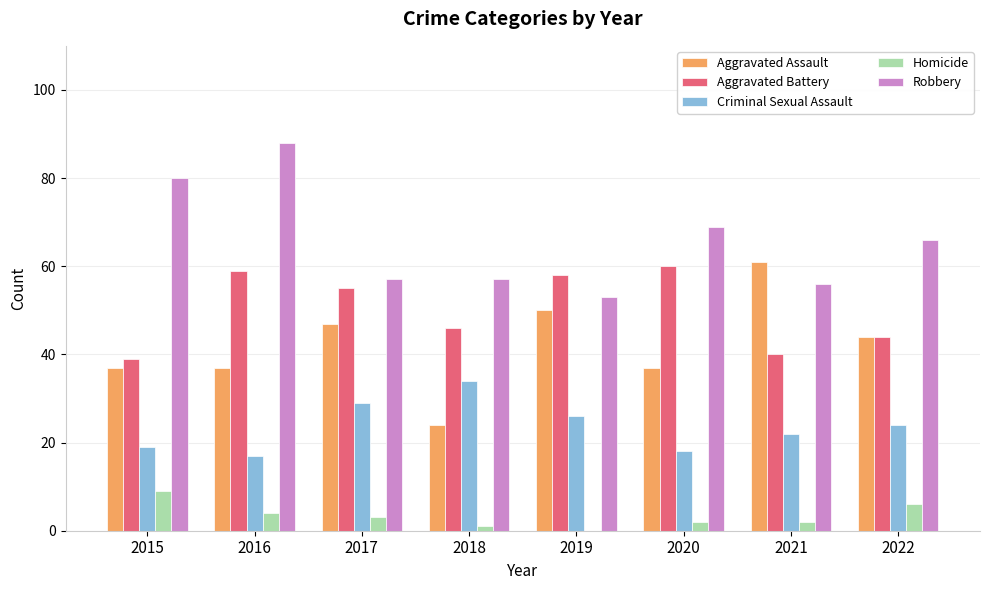

What is the difference between the Homicide values at 2018 and 2019?

1